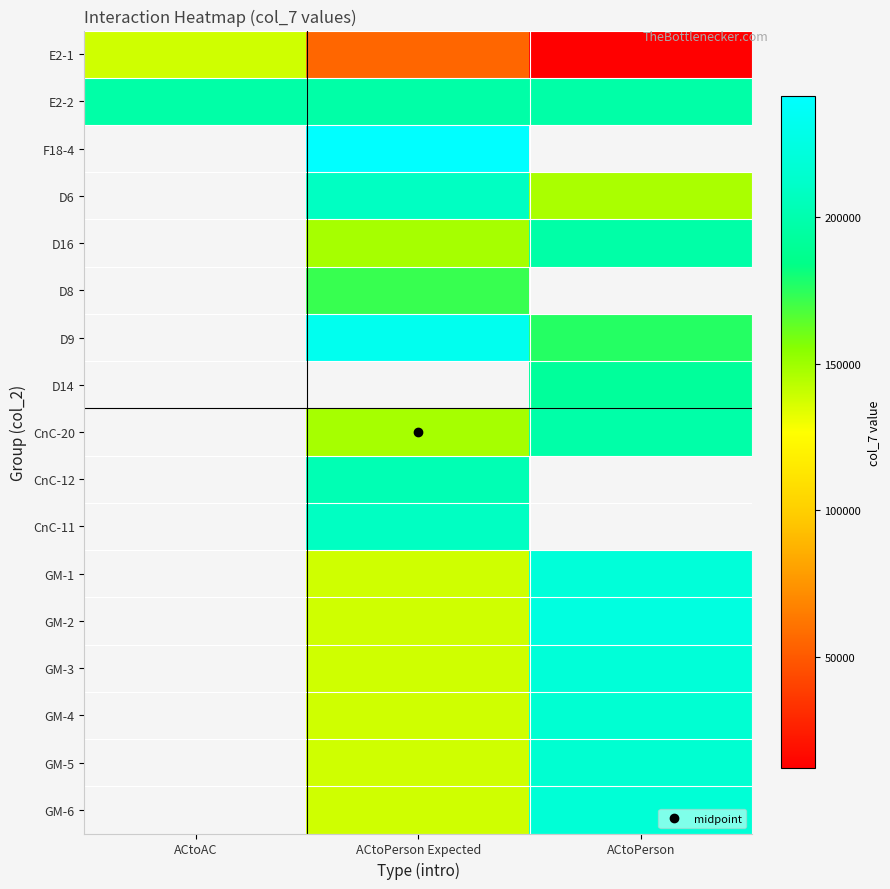

How many data points in GM-4 are above 138030?

1